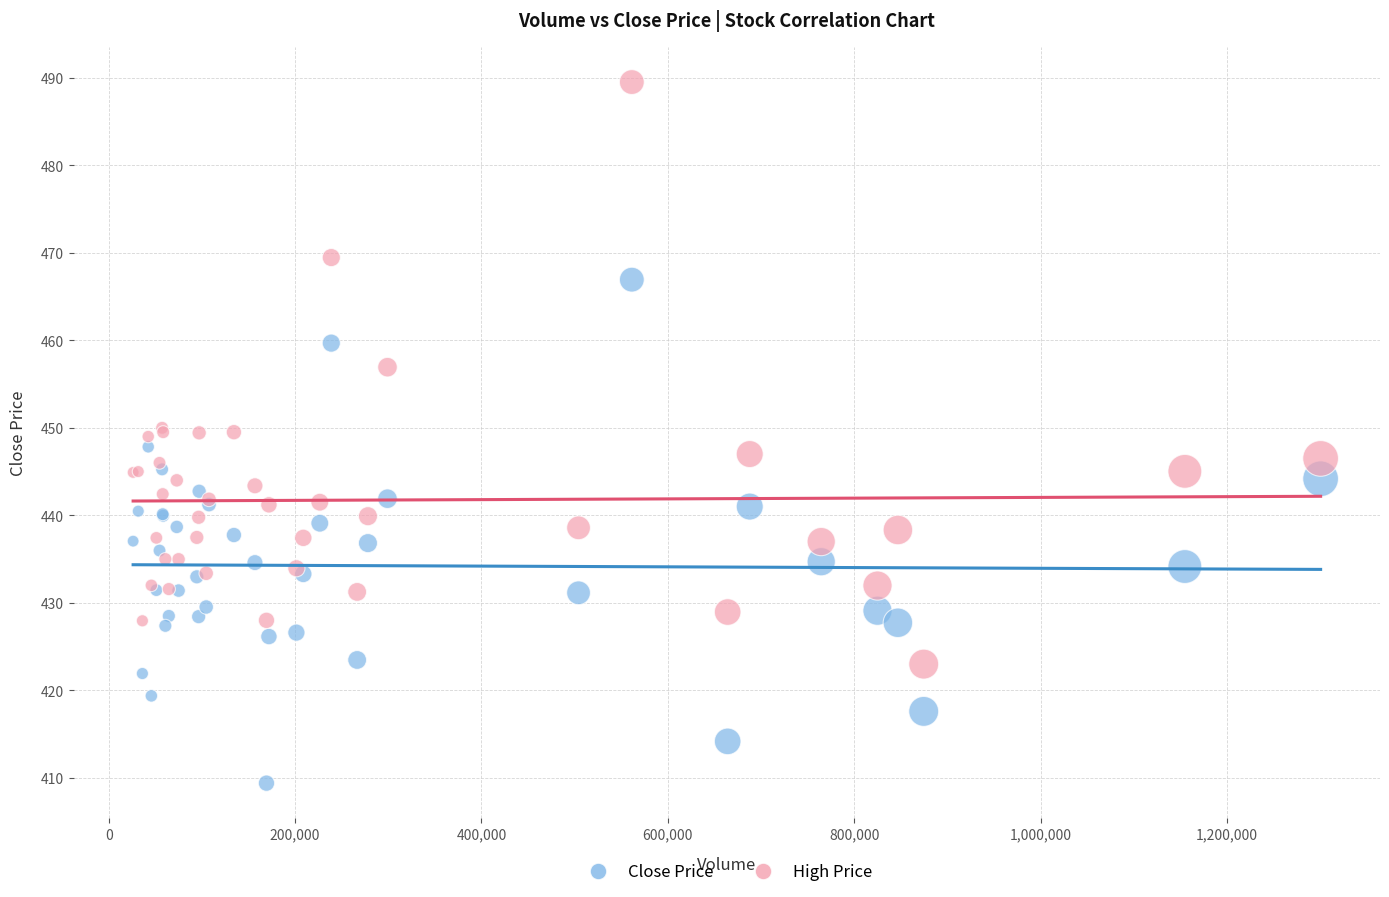

In the High Price series, what Y value is closest to 456?

456.9